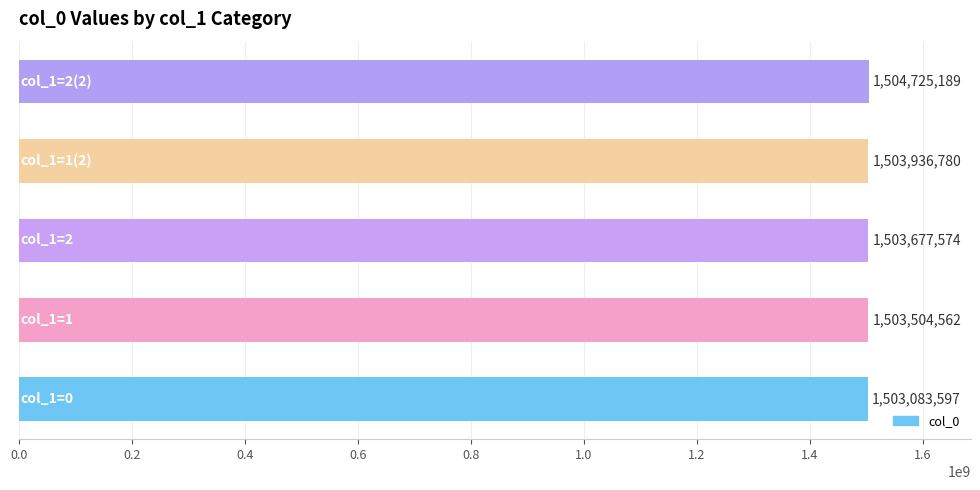

How many values are between 1503504562 and 1503936780?

3